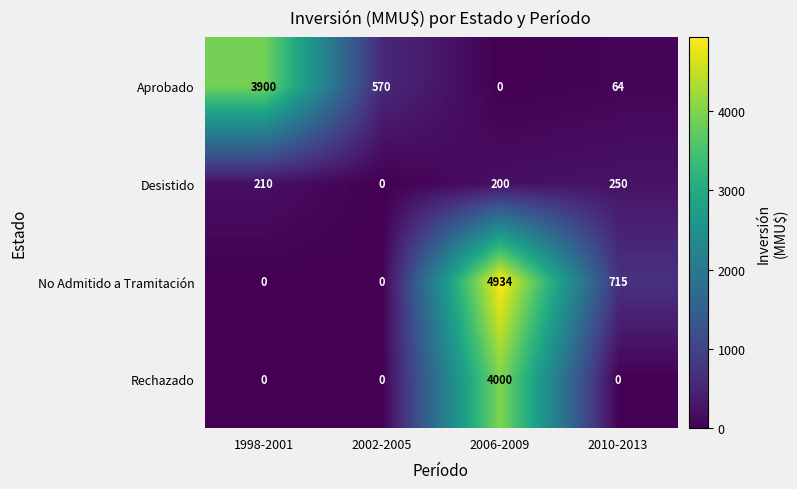

How many data points in Rechazado are above 0?

1